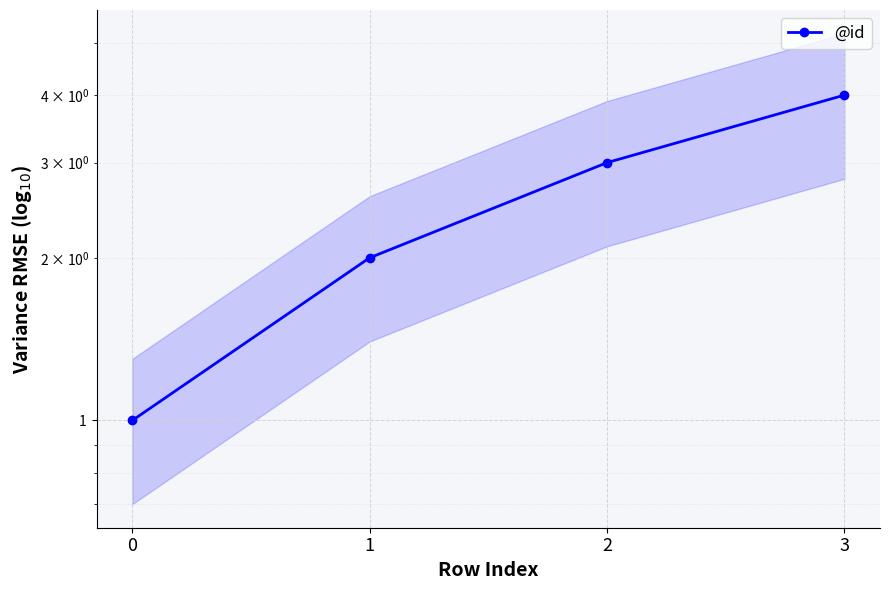

Is it true that the value at 2 is 1?

False